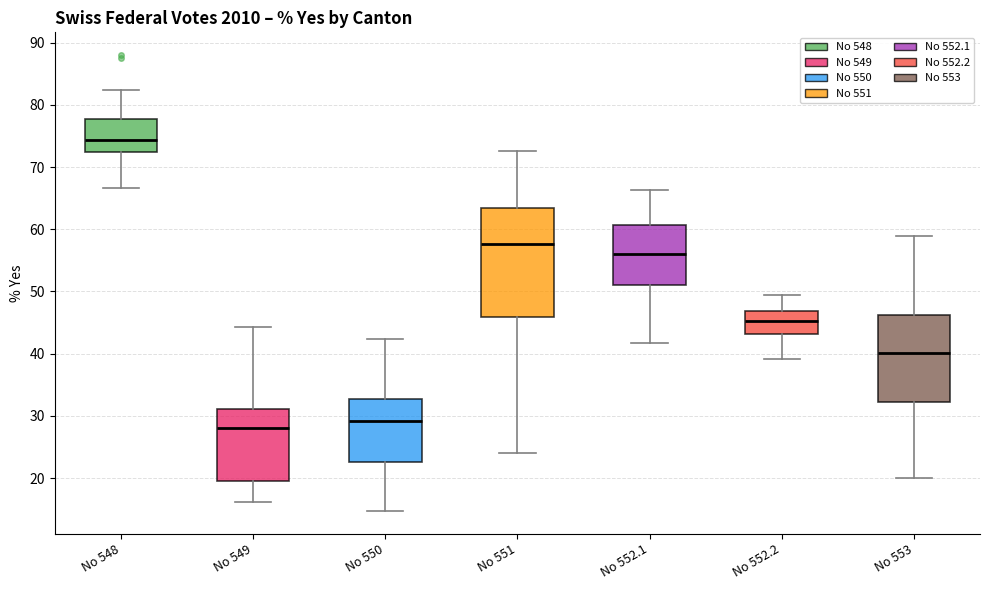

Which box has the lowest median line?

No 549